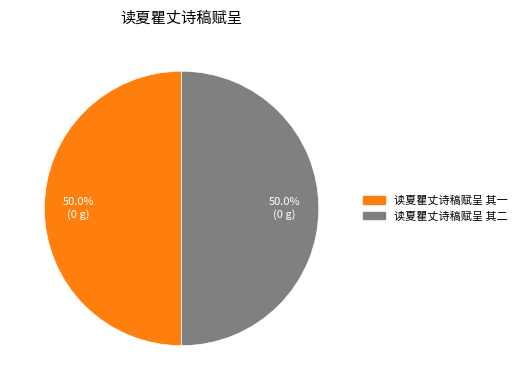

Combined, do 读夏瞿丈诗稿赋呈 其二 and 读夏瞿丈诗稿赋呈 其一 account for over 50%?

Yes